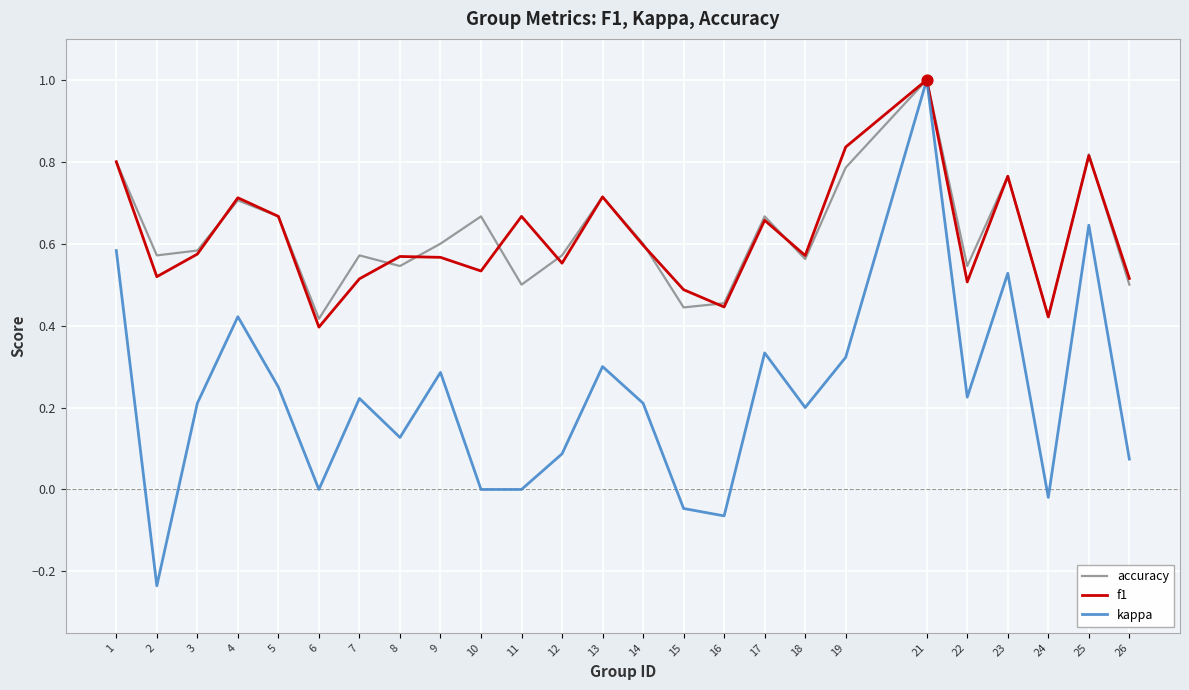

What are all the series names shown in the legend?

accuracy, f1, kappa